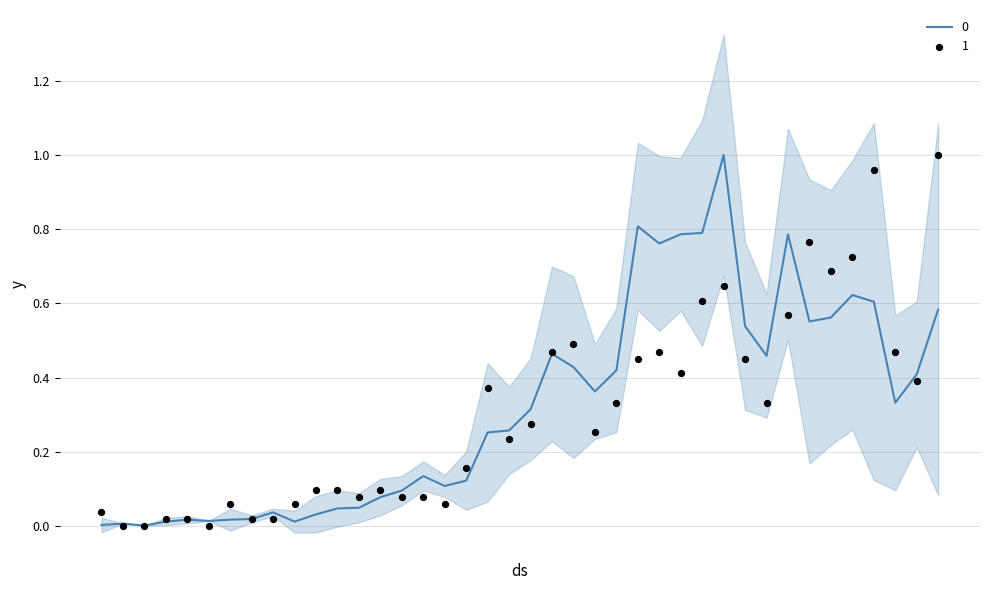

Which series contains the lowest Y value?

1